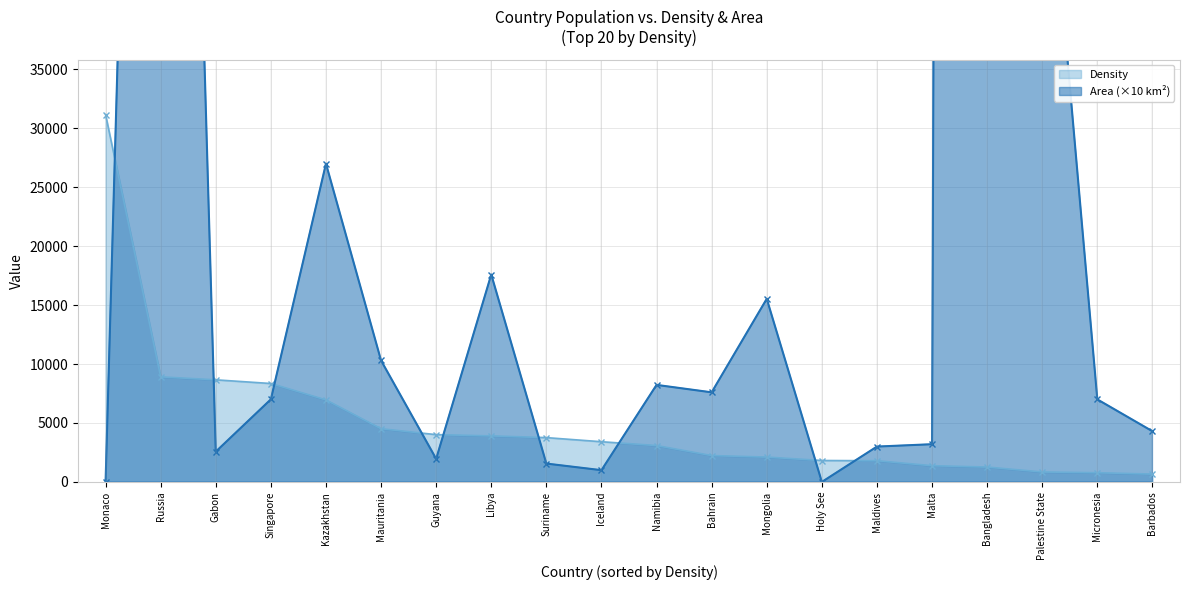

What is the average value of the Area series?

82175.9